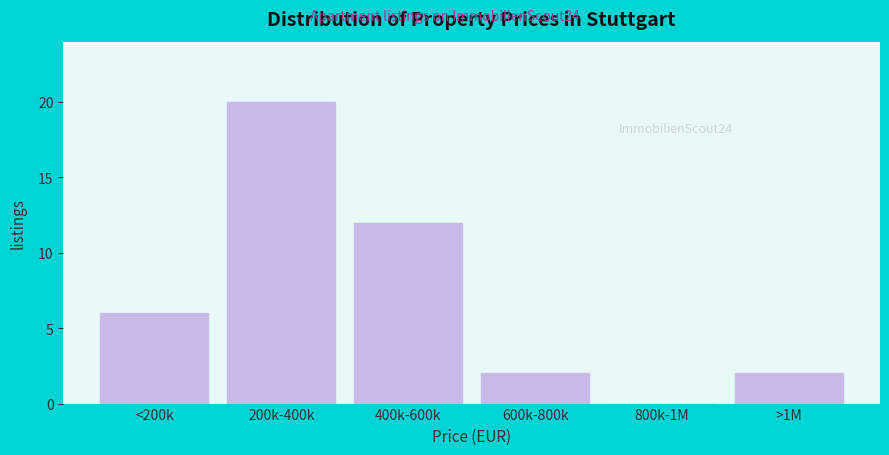

Reading right to left, transcribe all the data shown in this chart.

>1M=2	800k-1M=0	600k-800k=2	400k-600k=12	200k-400k=20	<200k=6